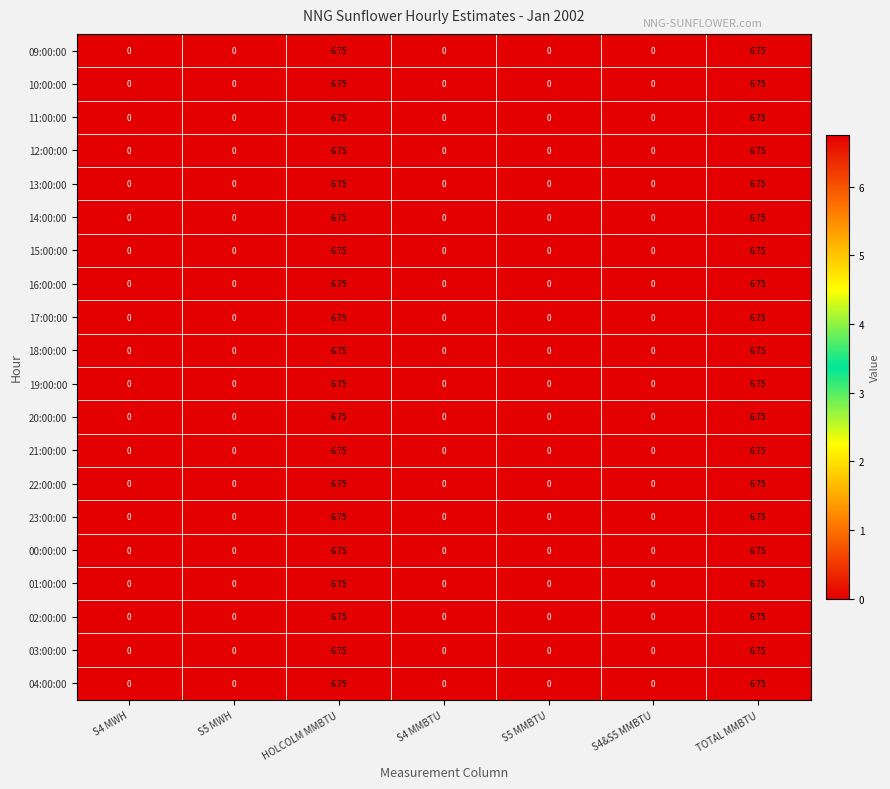

List the series in order of their peak value, highest first.

09:00:00, 10:00:00, 11:00:00, 12:00:00, 13:00:00, 14:00:00, 15:00:00, 16:00:00, 17:00:00, 18:00:00, 19:00:00, 20:00:00, 21:00:00, 22:00:00, 23:00:00, 00:00:00, 01:00:00, 02:00:00, 03:00:00, 04:00:00